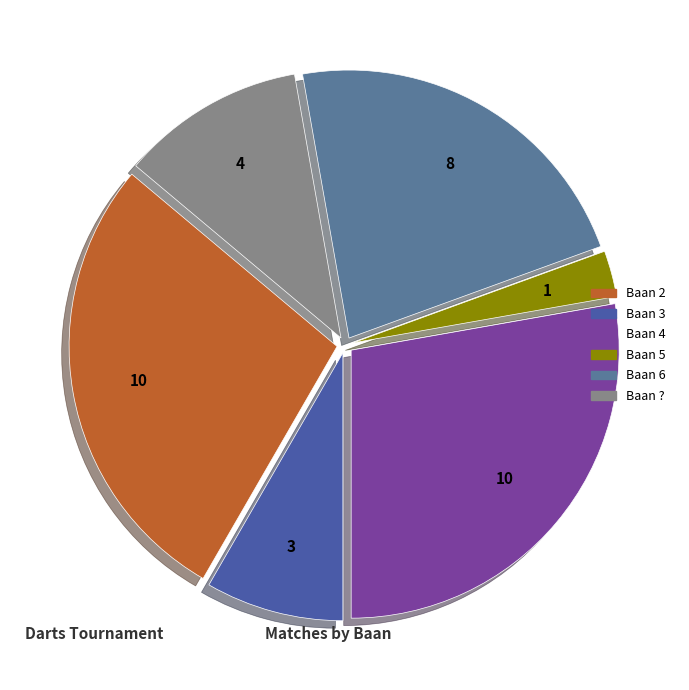

Count the number of slices in the pie.

6